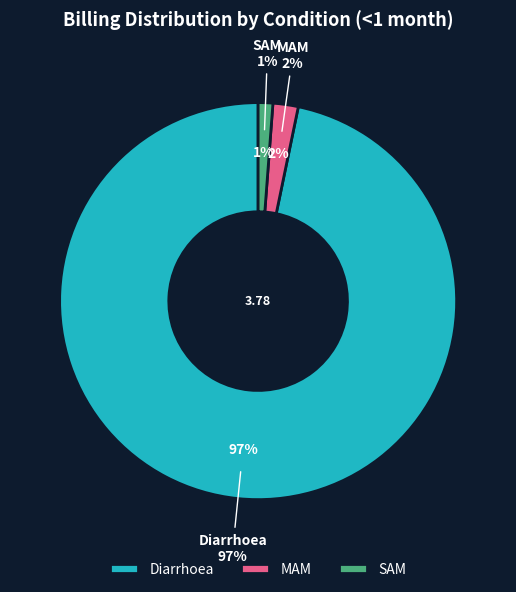

To the nearest percent, what is the average slice percentage?

33%